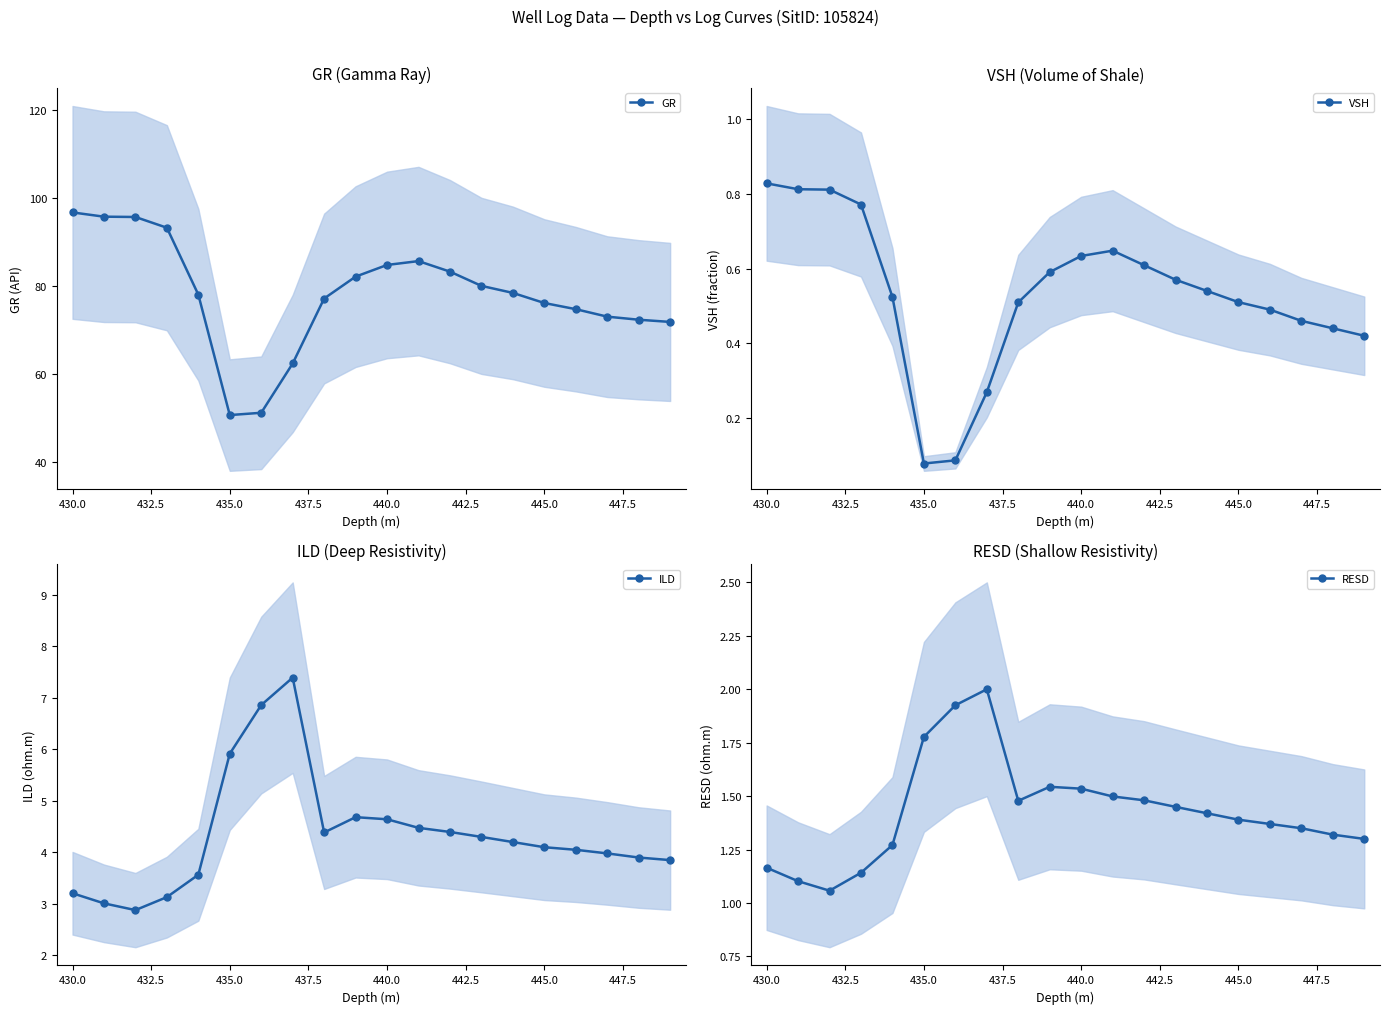

What is the lowest value of the GR series?

50.7